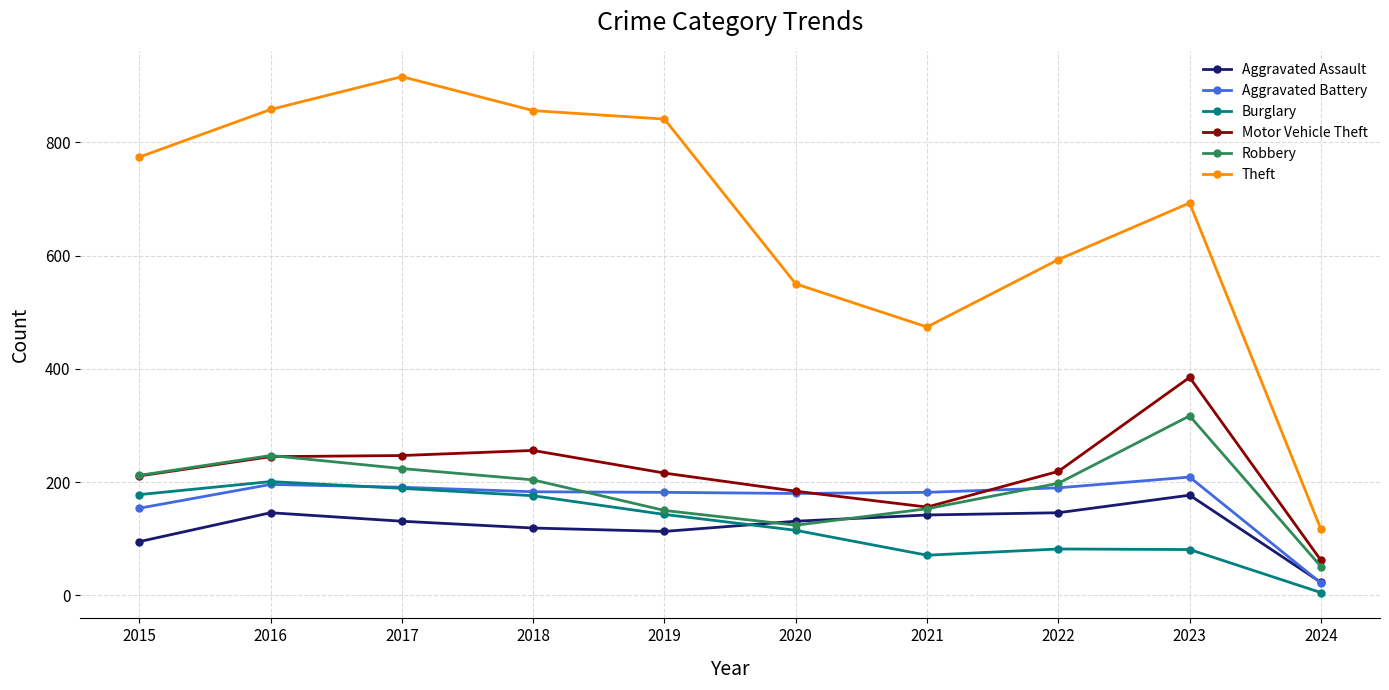

True or false: Motor Vehicle Theft has a value of 247 at 2017.

True